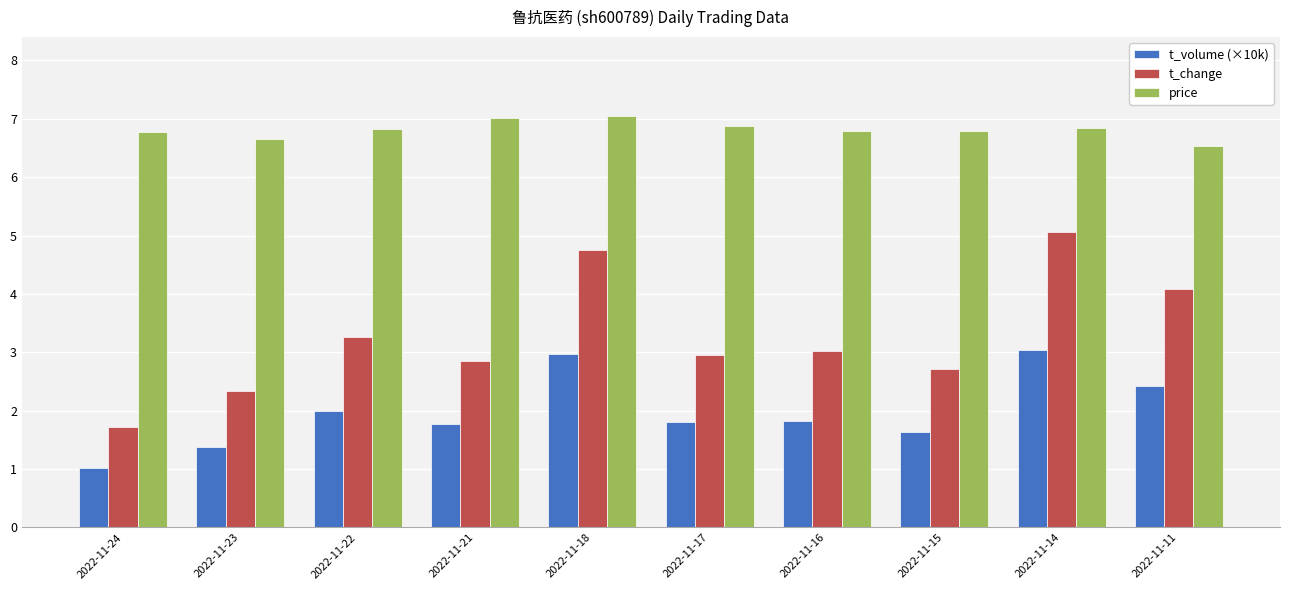

Is the value of t_change at 2022-11-11 greater than the value of t_volume (×10k) at 2022-11-21?

Yes